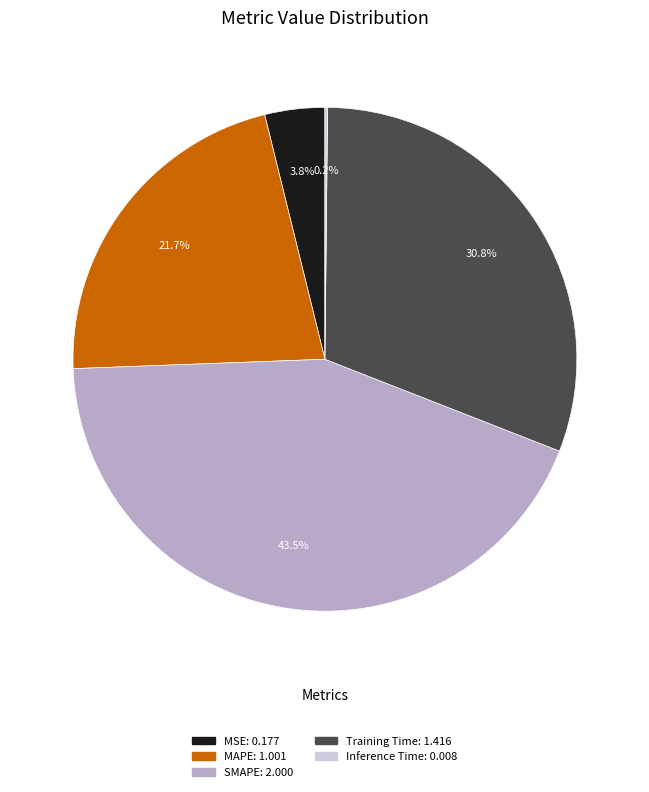

To the nearest percent, what is the difference between the largest and smallest slice percentages?

43%